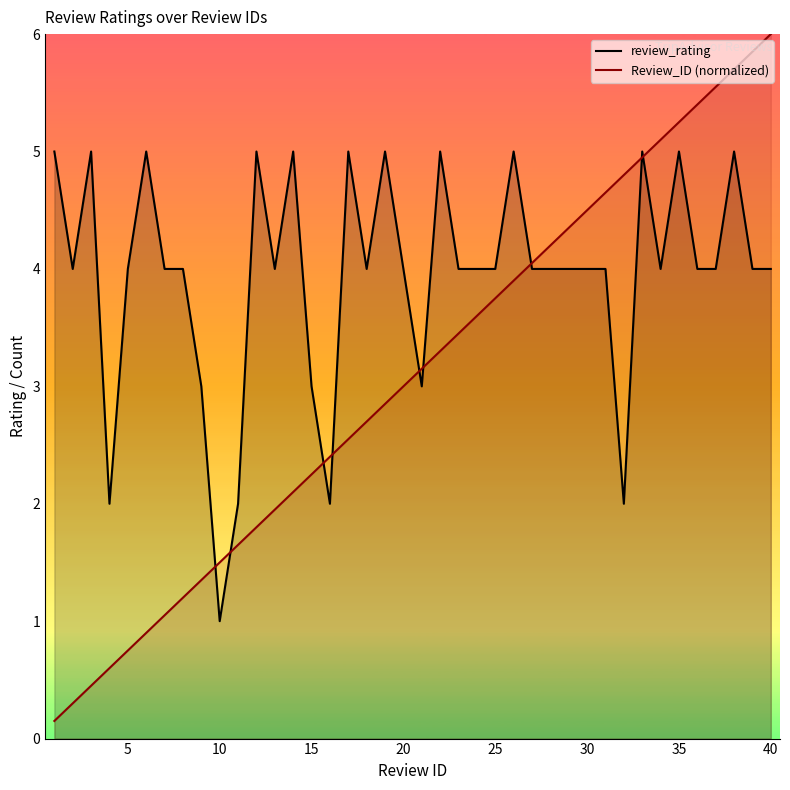

Which series has the widest spread of values?

Review_ID (normalized)